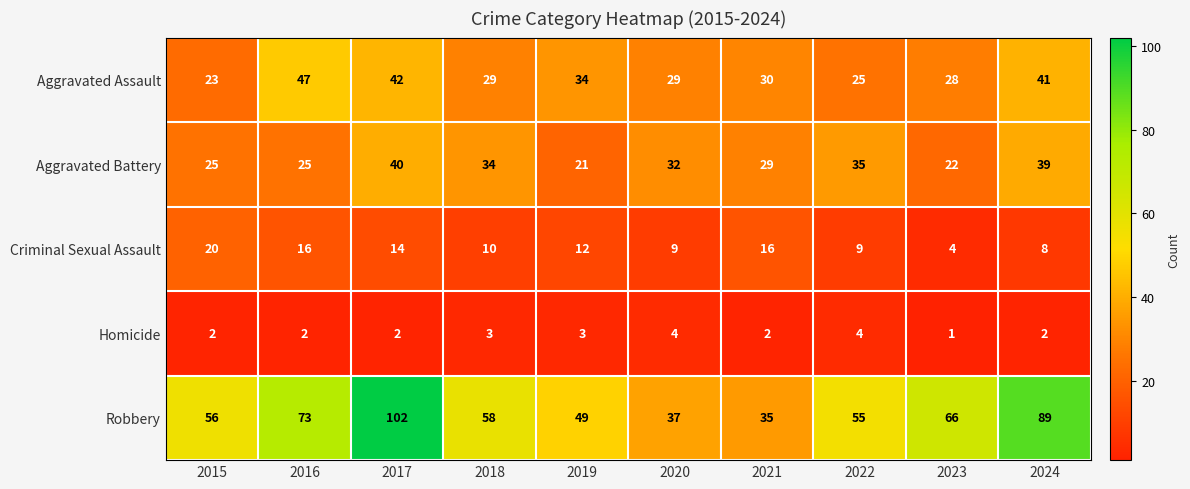

What is the approximate value of Aggravated Battery at 2021, to the nearest 10?

30